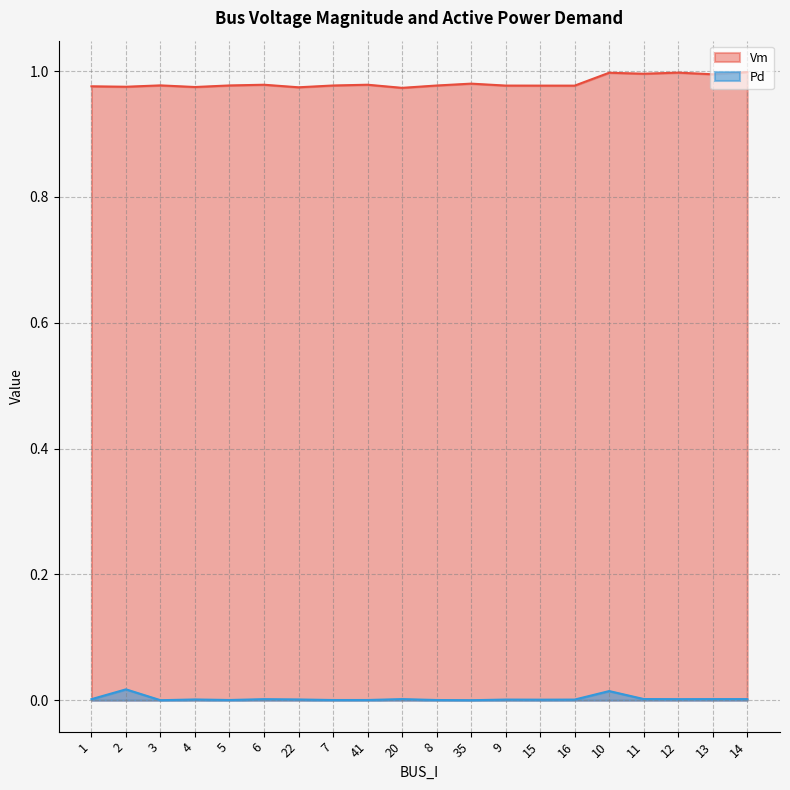

Reading left to right, transcribe all the data shown in this chart.

Vm: 1=1.0	2=1.0	3=1.0	4=1.0	5=1.0	6=1.0	22=1.0	7=1.0	41=1.0	20=1.0	8=1.0	35=1.0	9=1.0	15=1.0	16=1.0	10=1.0	11=1.0	12=1.0	13=1.0	14=1.0
Pd: 1=0.0	2=0.0	3=0.0	4=0.0	5=0.0	6=0.0	22=0.0	7=0.0	41=0.0	20=0.0	8=0.0	35=0.0	9=0.0	15=0.0	16=0.0	10=0.0	11=0.0	12=0.0	13=0.0	14=0.0